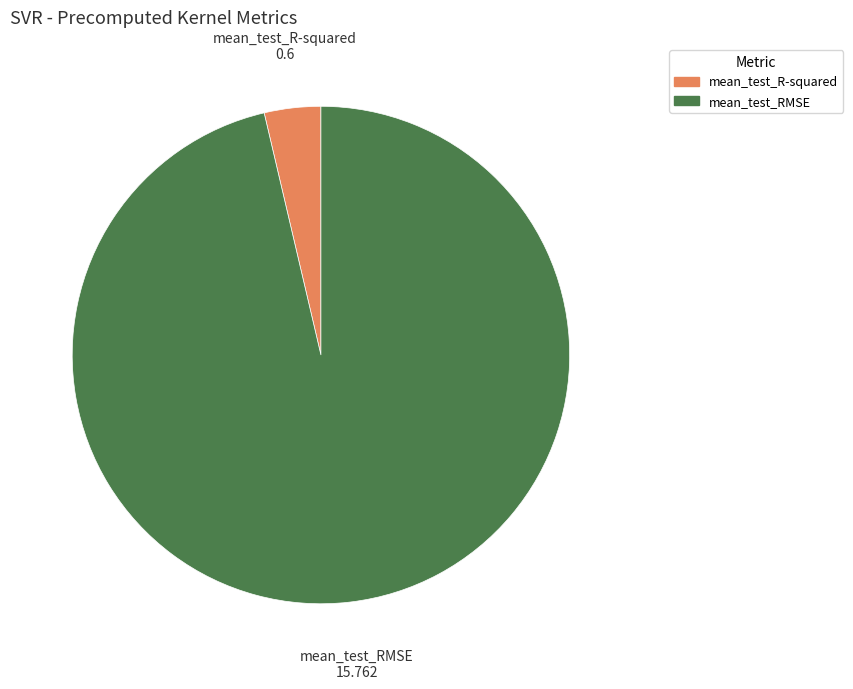

Does mean_test_R-squared account for over 50% of the chart?

No